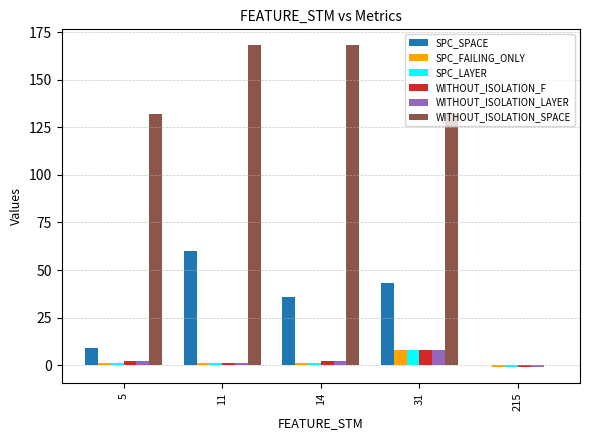

Which series changed the most between 31 and 215?

WITHOUT_ISOLATION_SPACE